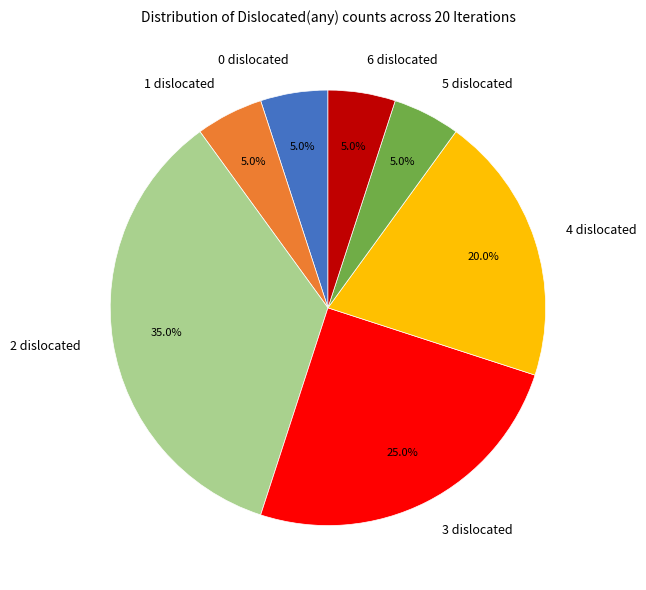

Does any single category account for the majority?

No